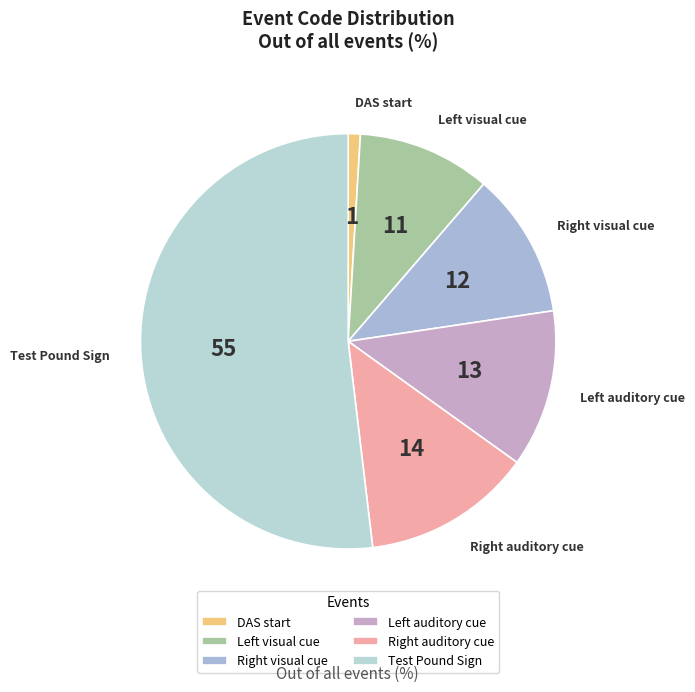

Rank the categories by value from lowest to highest.

DAS start, Left visual cue, Right visual cue, Left auditory cue, Right auditory cue, Test Pound Sign